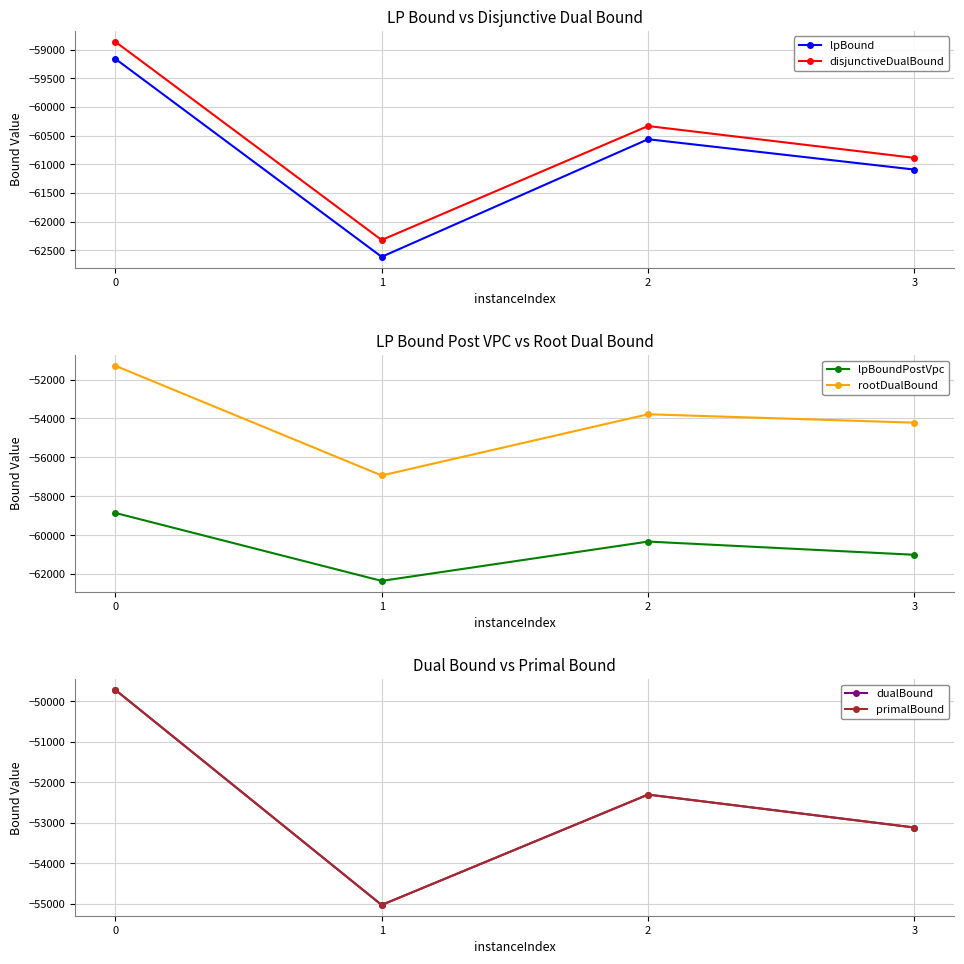

Does the chart display data point markers on the line(s)?

Yes